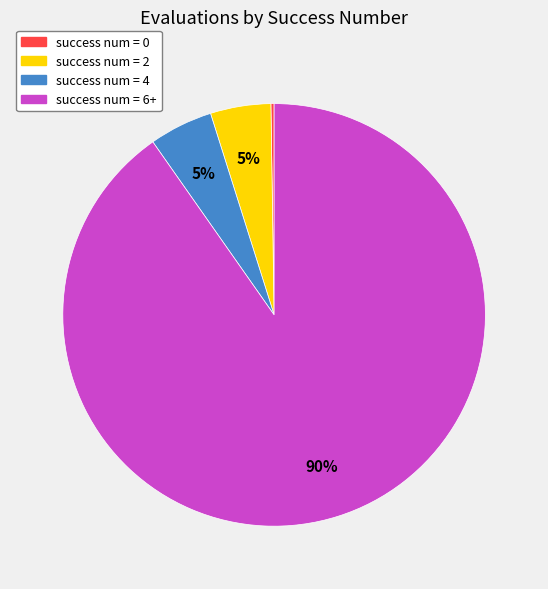

Does any single category account for the majority?

Yes